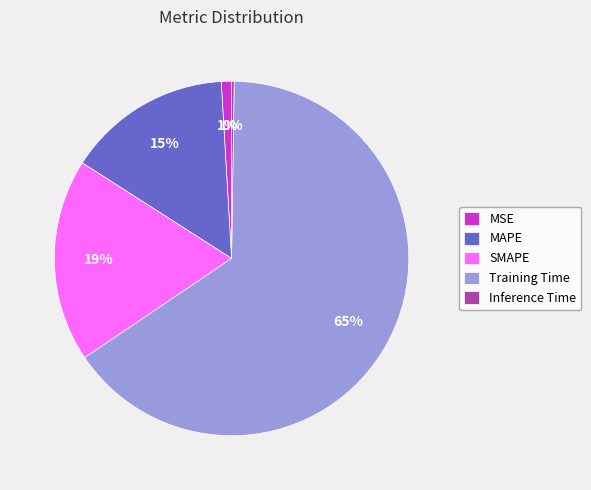

Is MSE the majority of the pie?

No